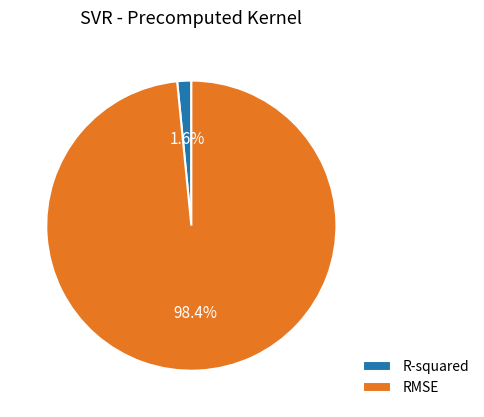

How many segments does this pie chart have?

2